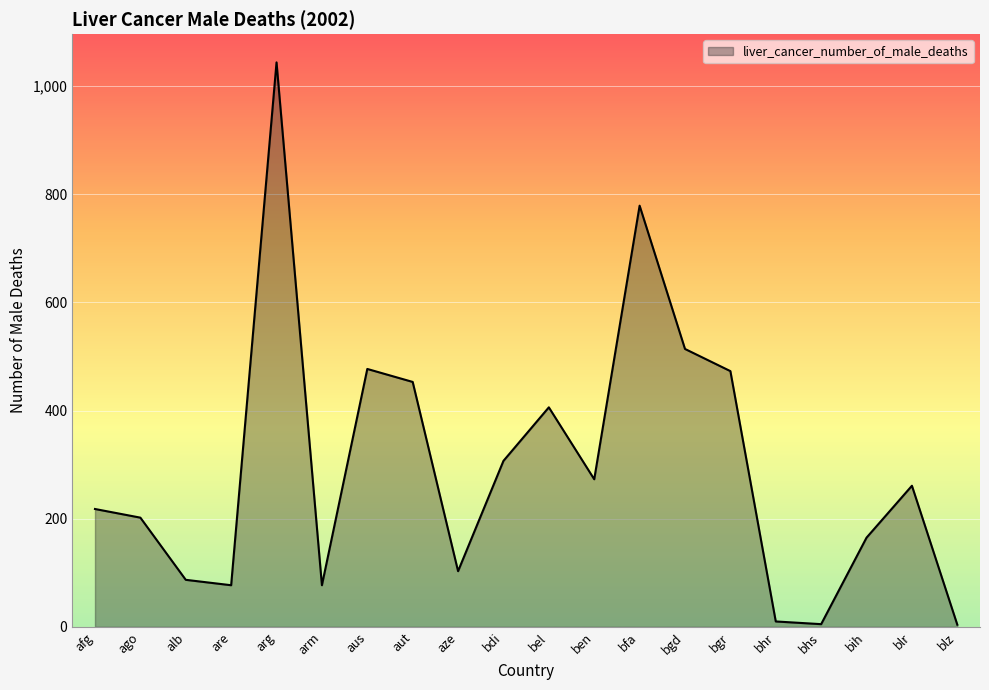

What is the greatest value displayed?

1044